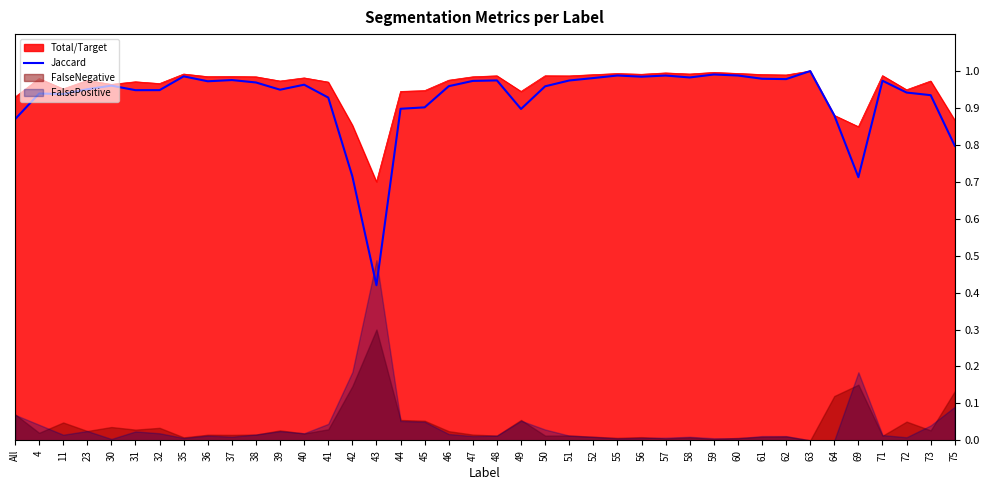

The chart shows a value of 1.0 at 60. True or false?

True